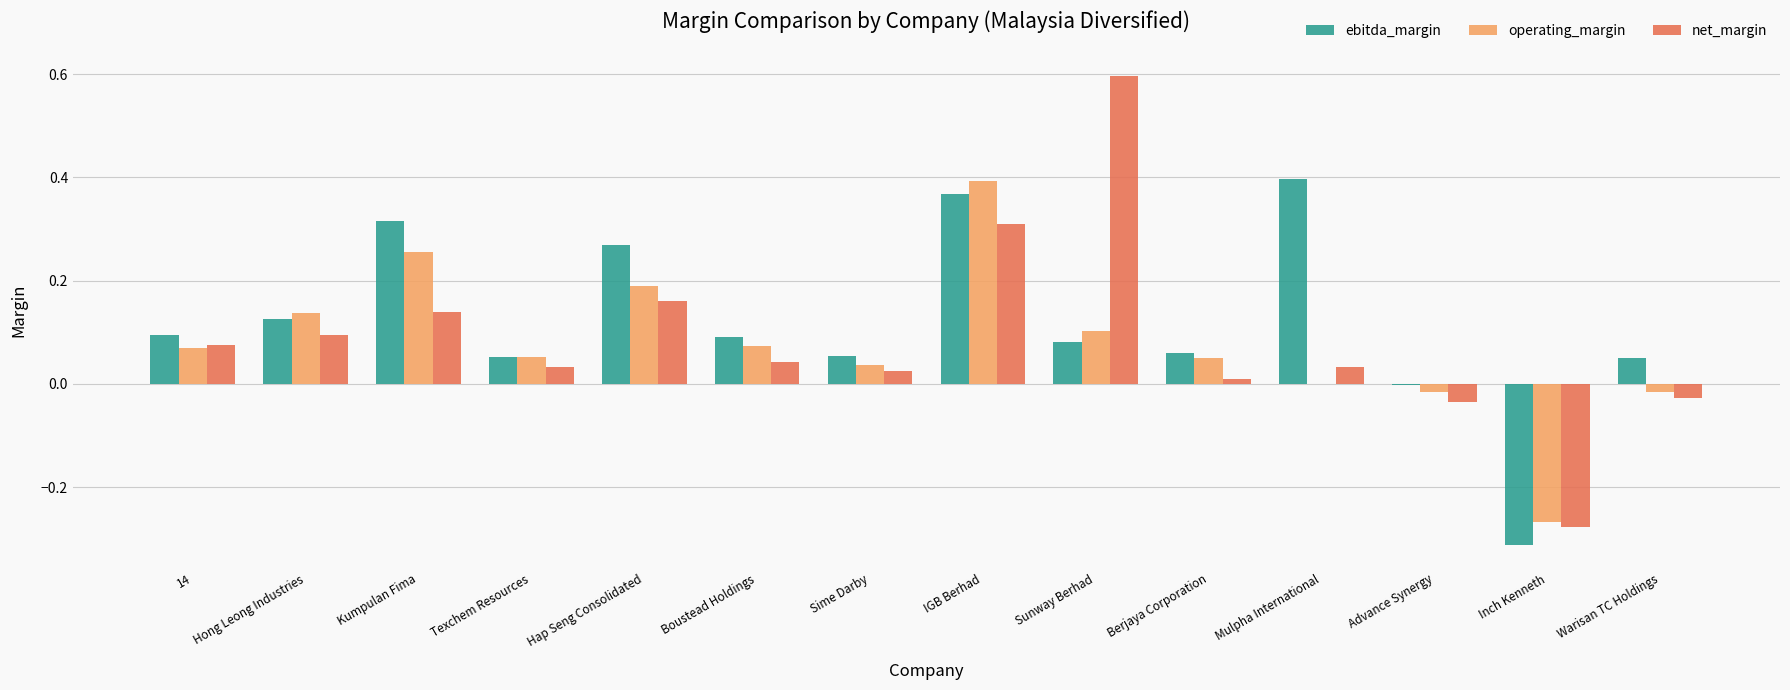

The value of net_margin at Kumpulan Fima is 0.2. True or false?

False